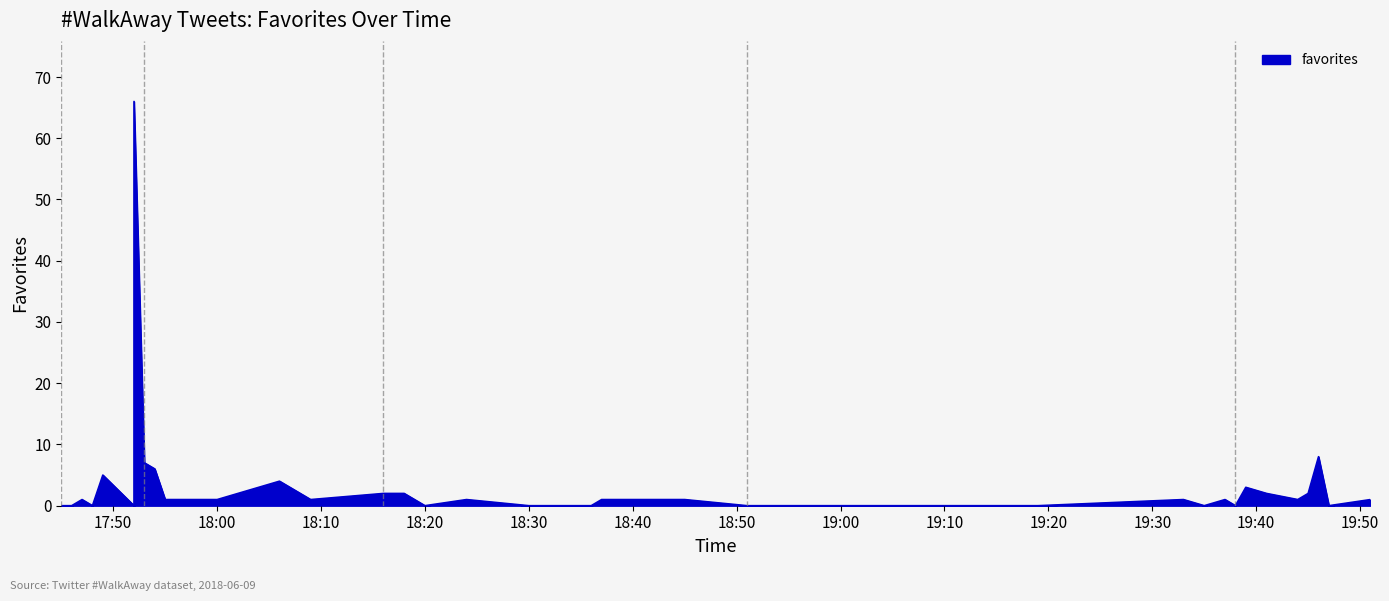

The chart shows a value of 0 at 14. True or false?

True